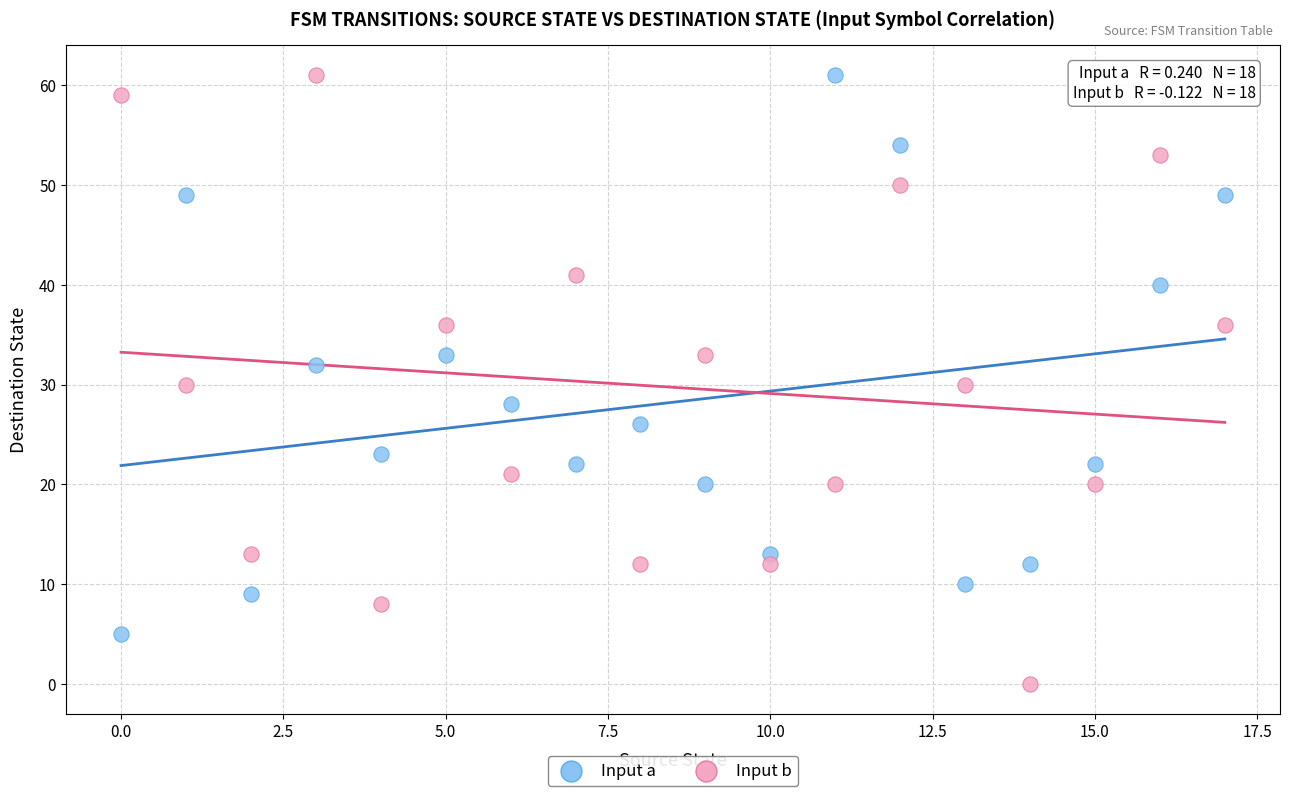

What are all the series names shown in the legend?

Input a, Input b